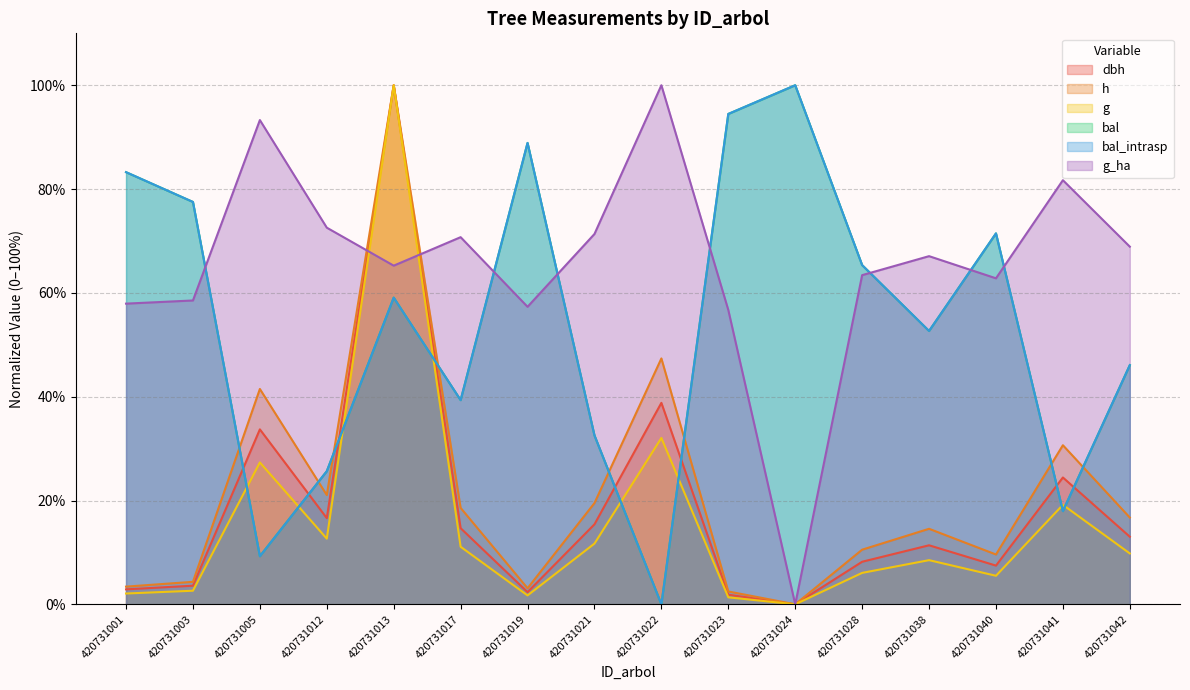

Reading left to right, what are all the values shown in this chart?

dbh: 420731001=2.9	420731003=3.6	420731005=33.7	420731012=16.6	420731013=100.0	420731017=14.7	420731019=2.3	420731021=15.4	420731022=38.8	420731023=1.9	420731024=0.0	420731028=8.2	420731038=11.4	420731040=7.5	420731041=24.4	420731042=13.0
h: 420731001=3.4	420731003=4.3	420731005=41.5	420731012=21.1	420731013=100.0	420731017=18.6	420731019=3.1	420731021=19.5	420731022=47.4	420731023=2.5	420731024=0.0	420731028=10.5	420731038=14.6	420731040=9.6	420731041=30.7	420731042=16.7
g: 420731001=2.1	420731003=2.6	420731005=27.3	420731012=12.6	420731013=100.0	420731017=11.1	420731019=1.7	420731021=11.7	420731022=32.1	420731023=1.3	420731024=0.0	420731028=6.1	420731038=8.5	420731040=5.5	420731041=19.2	420731042=9.8
bal: 420731001=83.3	420731003=77.5	420731005=9.3	420731012=25.6	420731013=59.1	420731017=39.3	420731019=88.9	420731021=32.5	420731022=0.0	420731023=94.5	420731024=100.0	420731028=65.4	420731038=52.7	420731040=71.5	420731041=18.0	420731042=46.1
bal_intrasp: 420731001=83.3	420731003=77.5	420731005=9.3	420731012=25.6	420731013=59.1	420731017=39.3	420731019=88.9	420731021=32.5	420731022=0.0	420731023=94.5	420731024=100.0	420731028=65.4	420731038=52.7	420731040=71.5	420731041=18.0	420731042=46.1
g_ha: 420731001=57.9	420731003=58.5	420731005=93.3	420731012=72.6	420731013=65.2	420731017=70.7	420731019=57.3	420731021=71.3	420731022=100.0	420731023=56.7	420731024=0.0	420731028=63.4	420731038=67.1	420731040=62.8	420731041=81.7	420731042=68.9